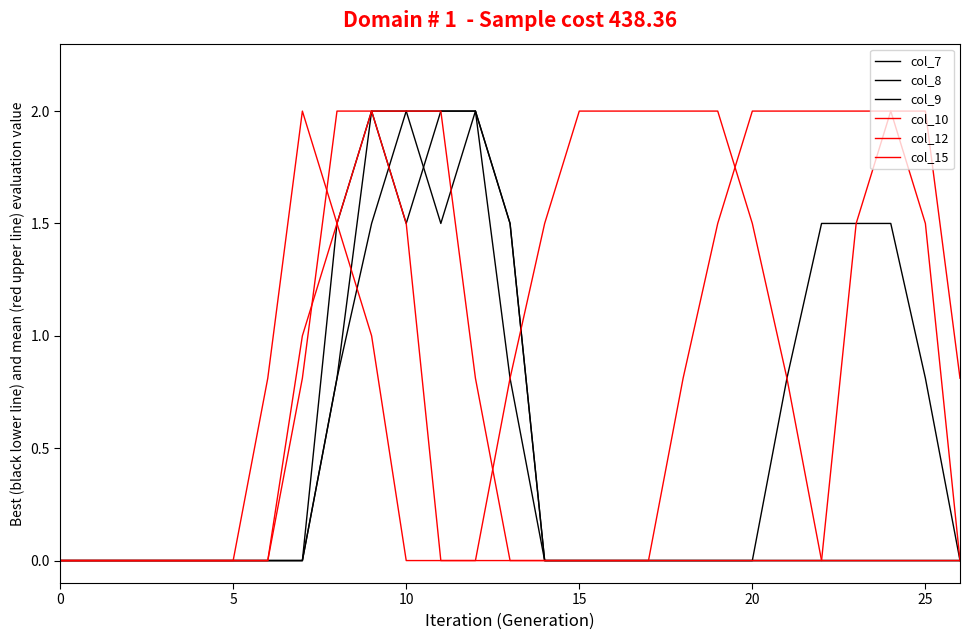

What is the greatest value displayed?

2.0